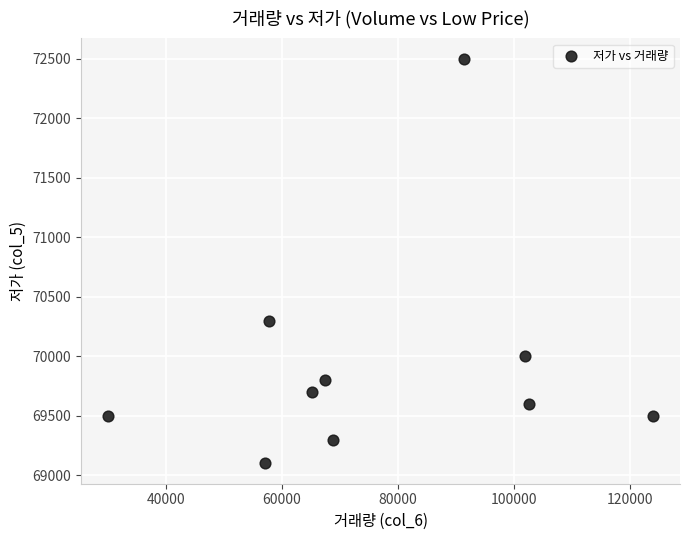

What is the average X value?

76602